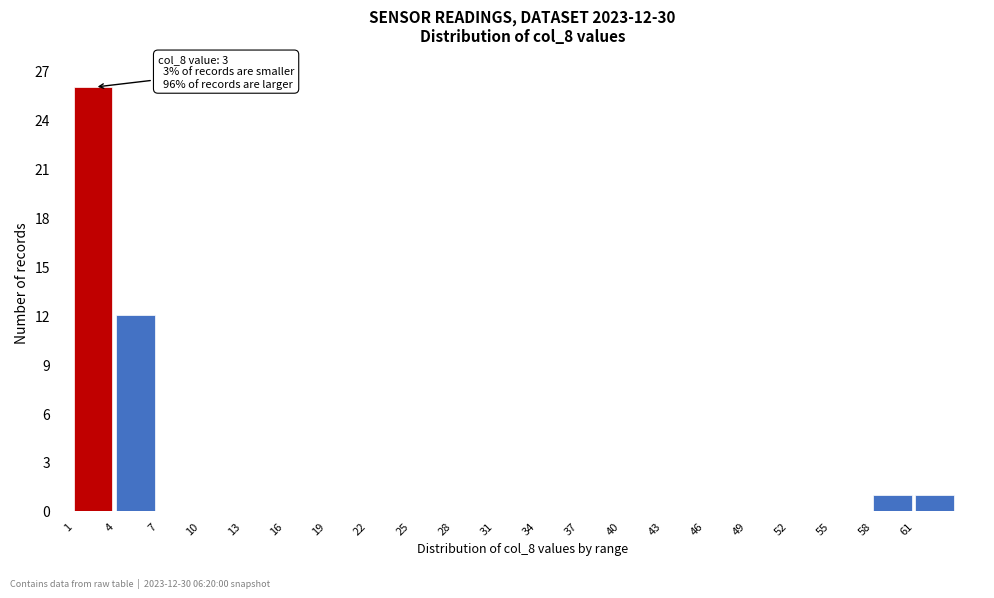

Which range on the x-axis has the tallest bar?

1 to 4